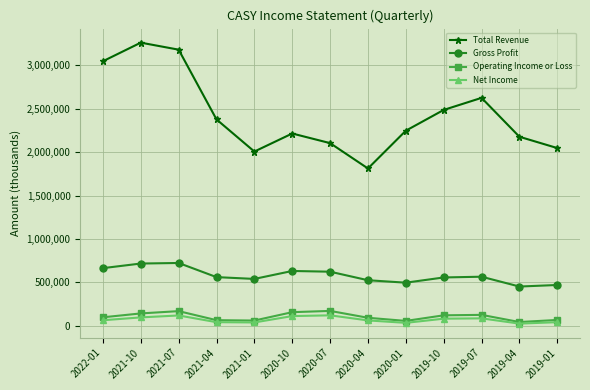

Which series has the widest spread of values?

Total Revenue